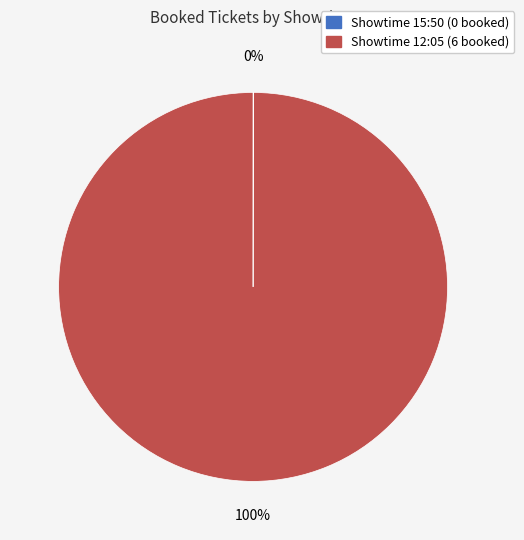

What is the majority slice?

Showtime 12:05 (6 booked)